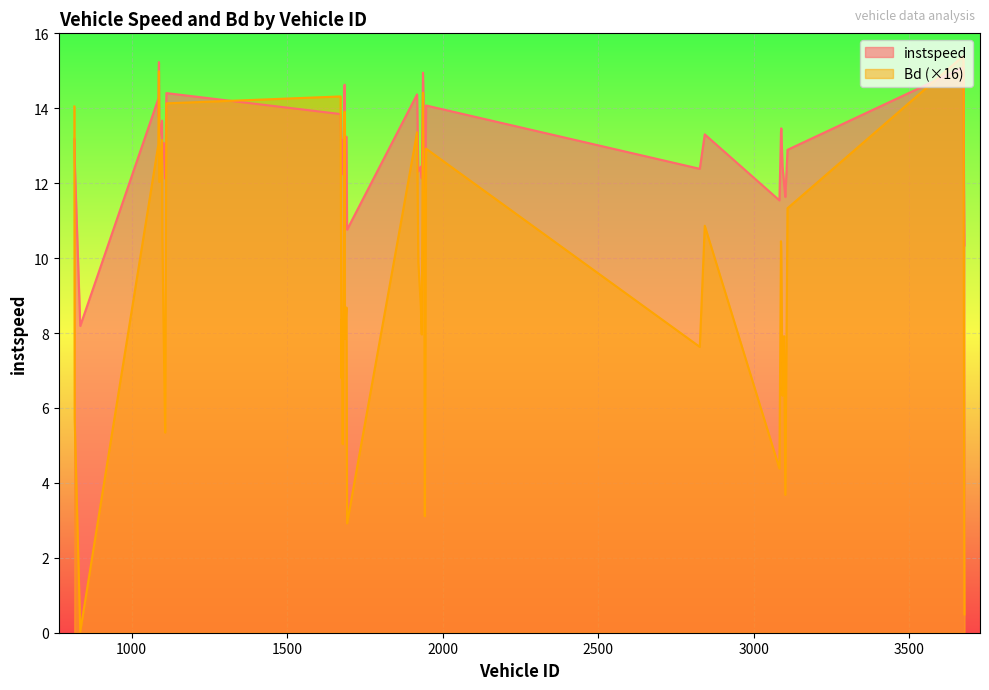

Which series has the largest total across all categories?

instspeed